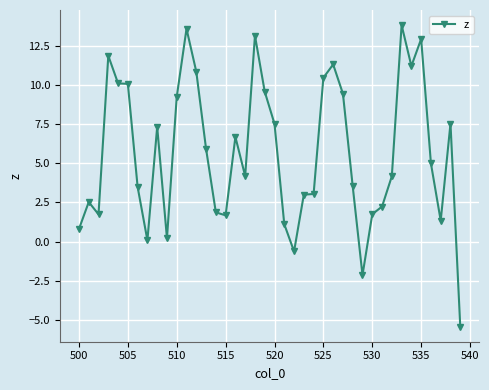

Reading left to right, list all the values displayed in this chart.

0.8	2.5	1.7	11.9	10.1	10.1	3.5	0.1	7.3	0.2	9.2	13.6	10.8	5.9	1.9	1.7	6.7	4.2	13.1	9.6	7.5	1.1	-0.6	3.0	3.0	10.5	11.3	9.4	3.5	-2.1	1.7	2.2	4.2	13.8	11.2	12.9	5.0	1.3	7.5	-5.4